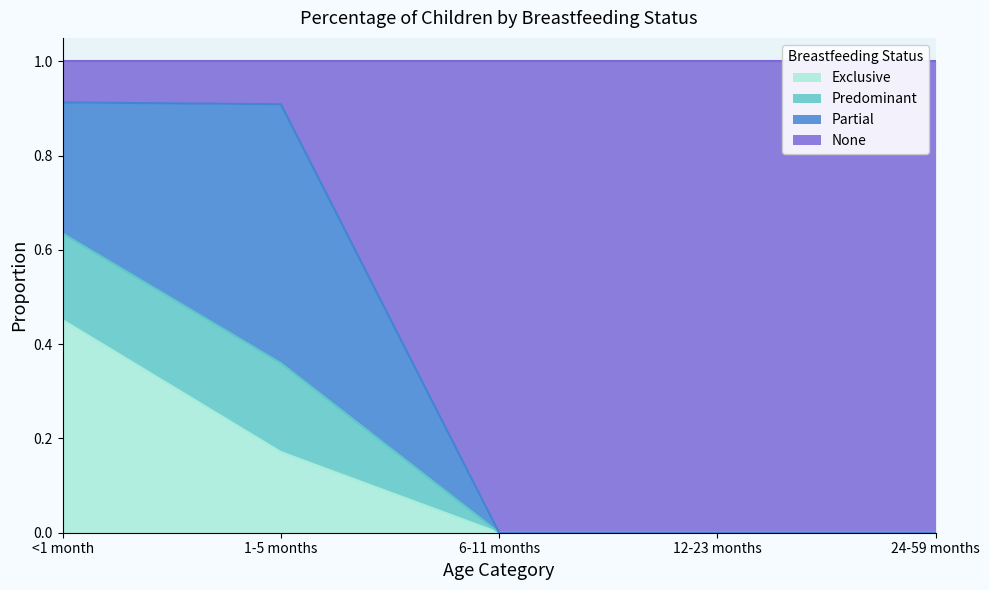

The Exclusive series shows -0.3 at 12-23 months. True or false?

False